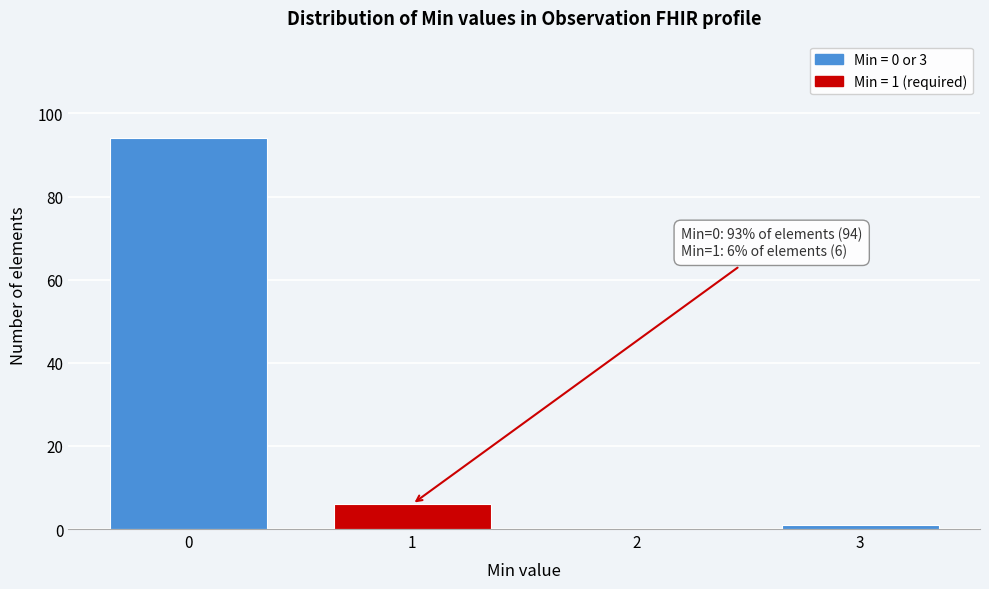

Reading left to right, transcribe all the data shown in this chart.

0=94	1=6	2=0	3=1